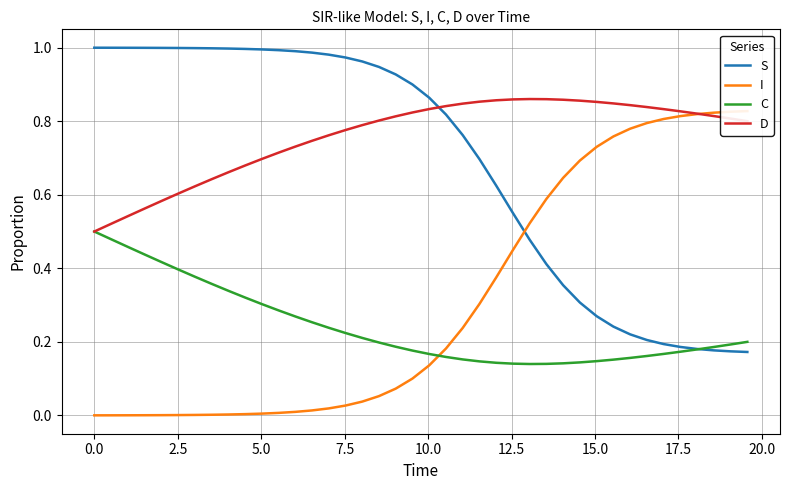

The C series shows 0.1 at 26. True or false?

False